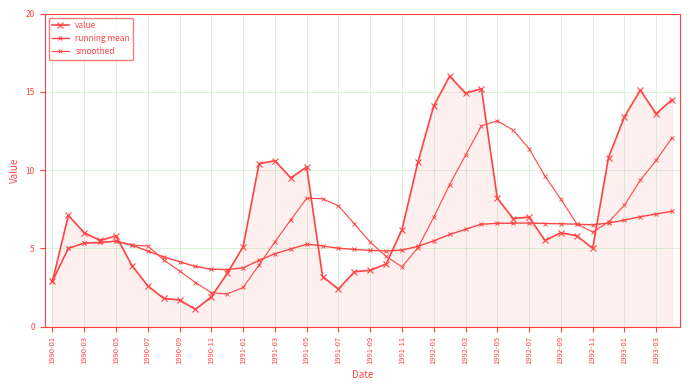

How many categories are shown in the chart?

40